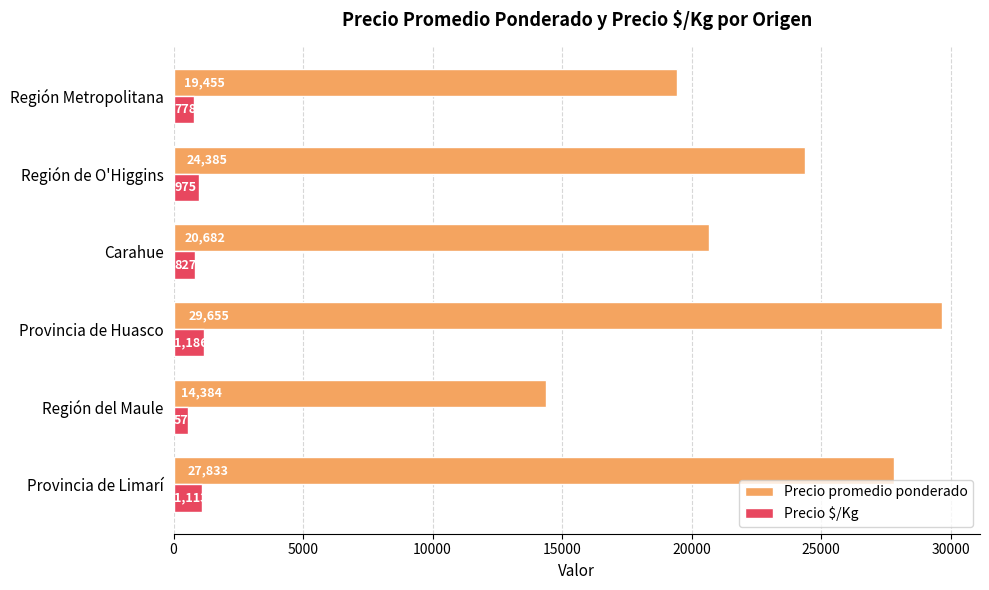

What is the sum of the Precio $/Kg values at Provincia de Huasco and Provincia de Limarí?

2299